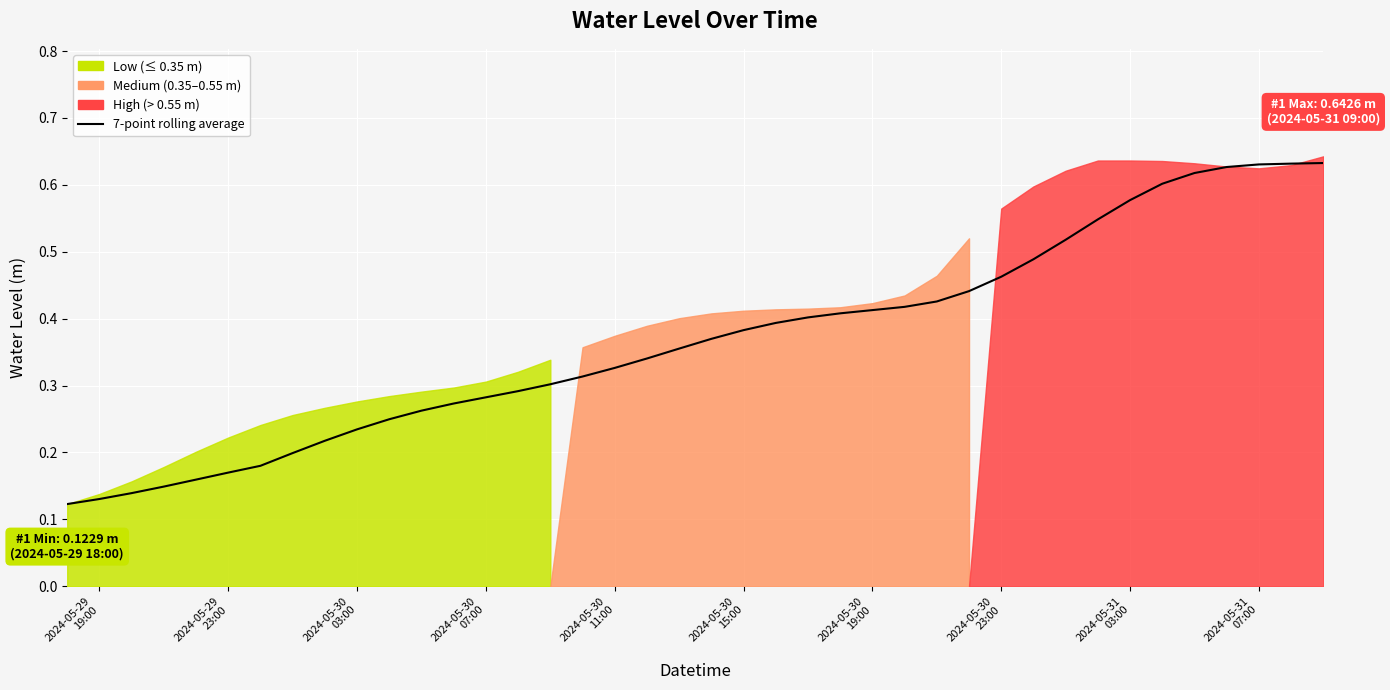

What is the sum of all values?

14.7